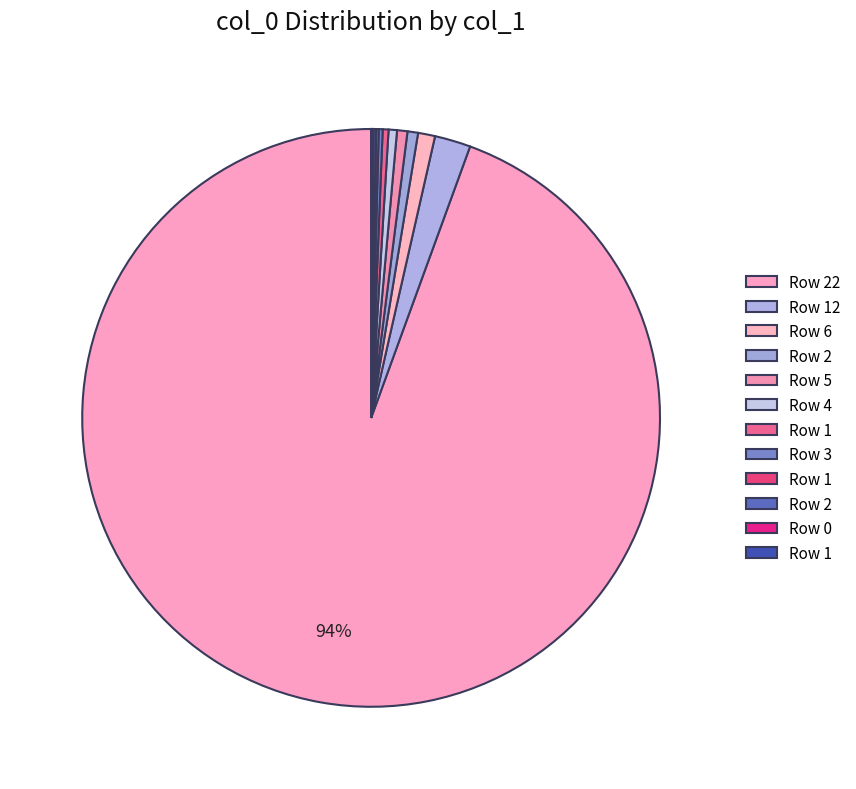

Rank the categories by value from highest to lowest.

22, 12, 6, 2, 5, 4, 1, 3, 1, 2, 1, 0